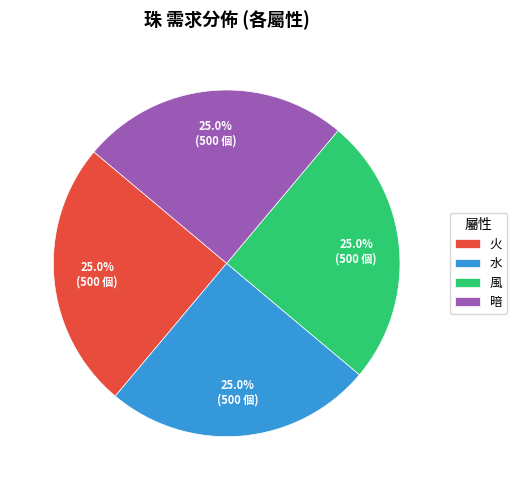

What percentage is NOT represented by 風?

75.0%